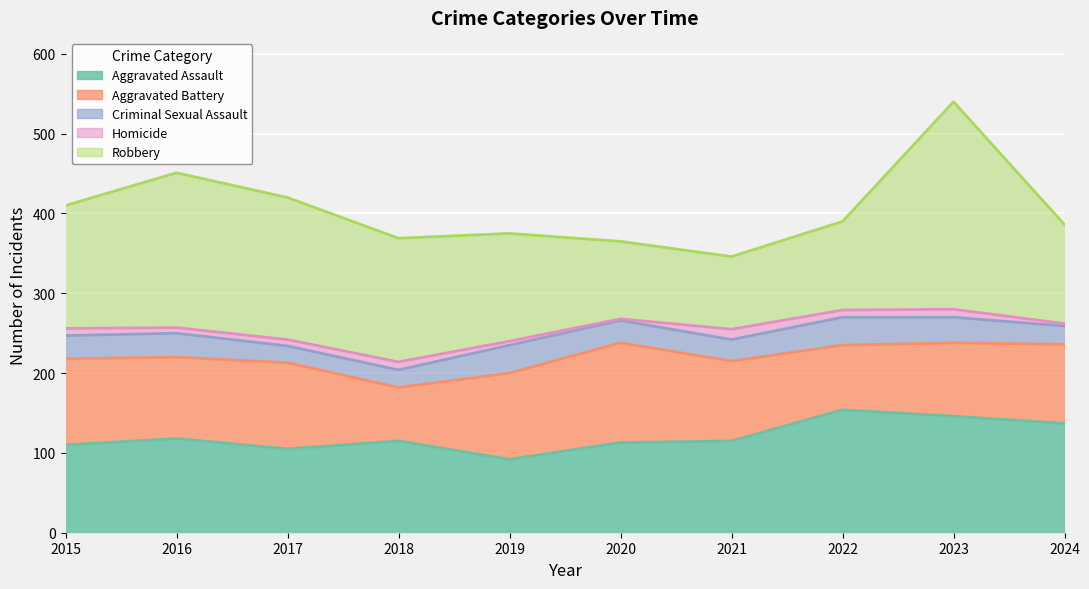

How many interior local peaks does the Aggravated Battery series have?

2